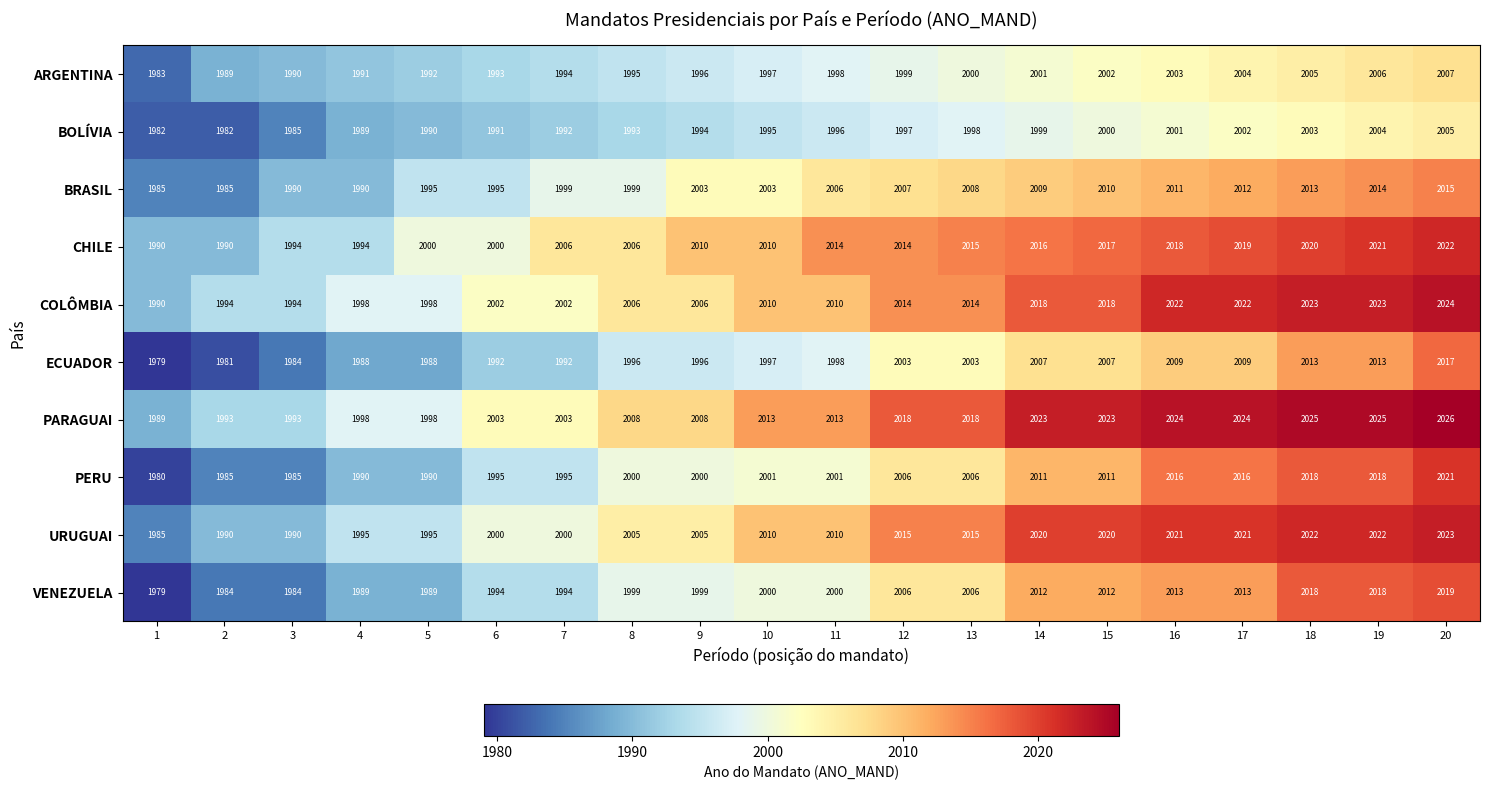

At how many categories does at least one series exceed 1999?

16